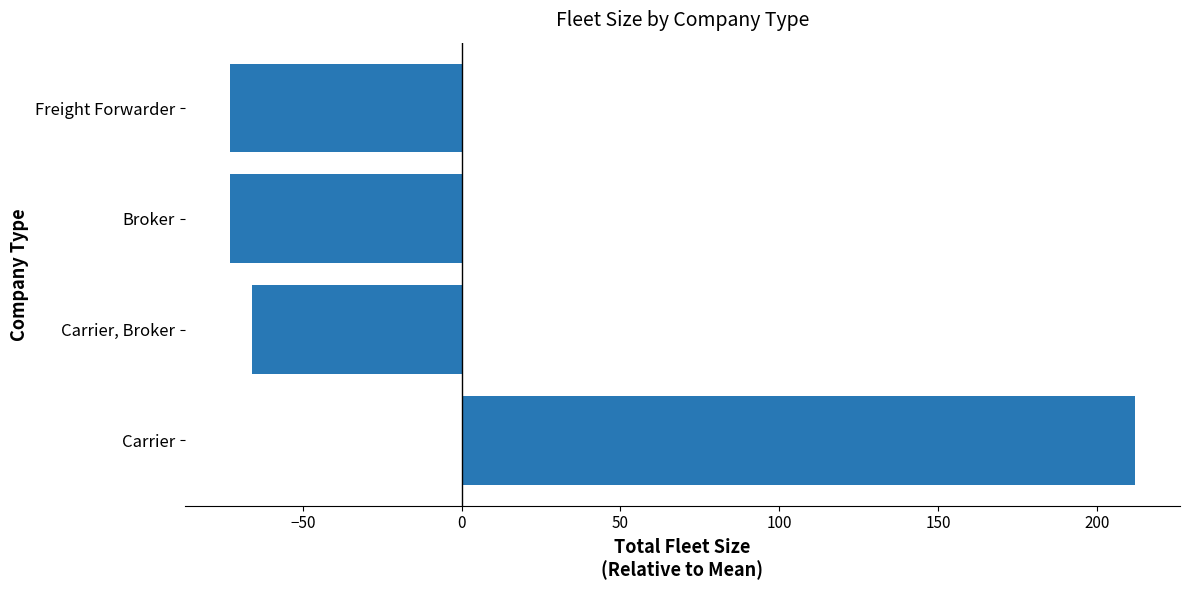

What is the maximum value shown in the chart?

212